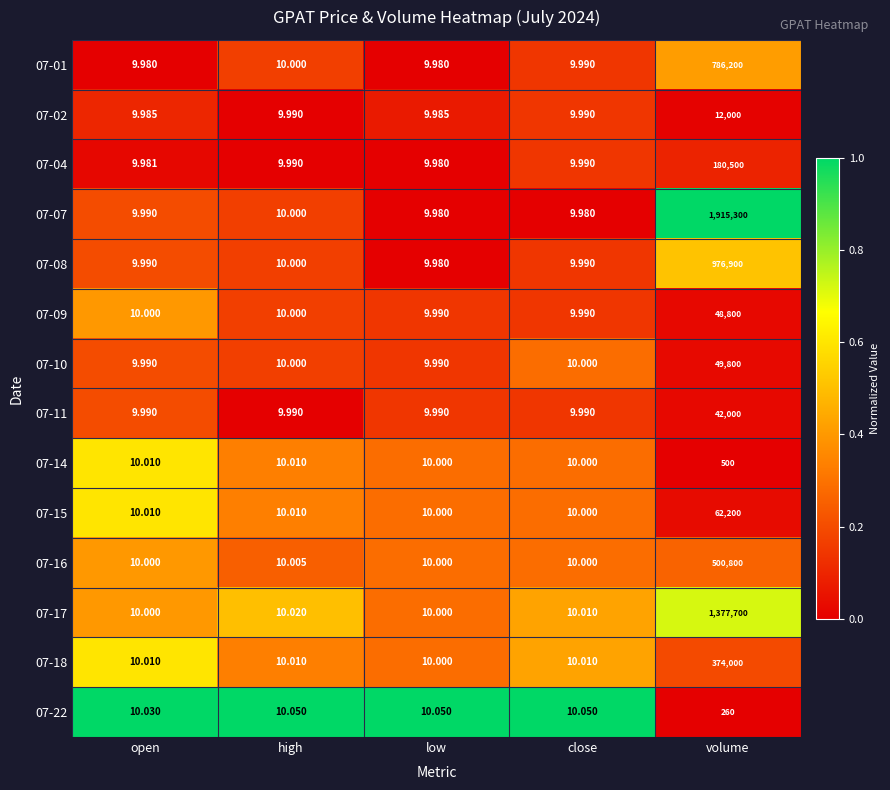

Which series changed the most between open and close?

07-22